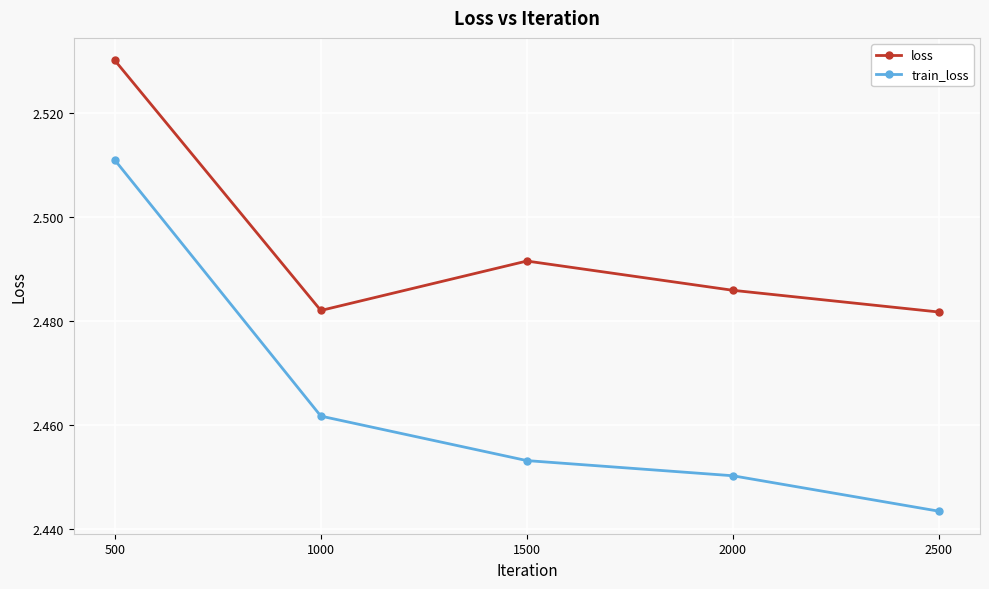

How many interior local valleys does the loss series have?

1